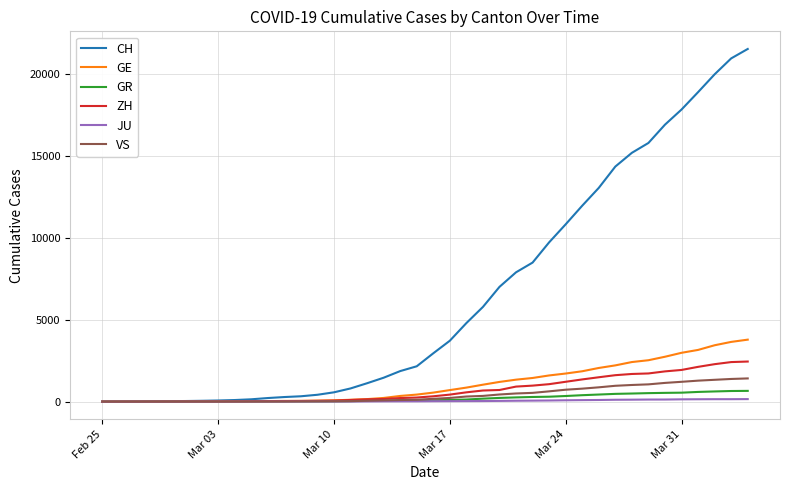

Which series has the largest total across all categories?

CH